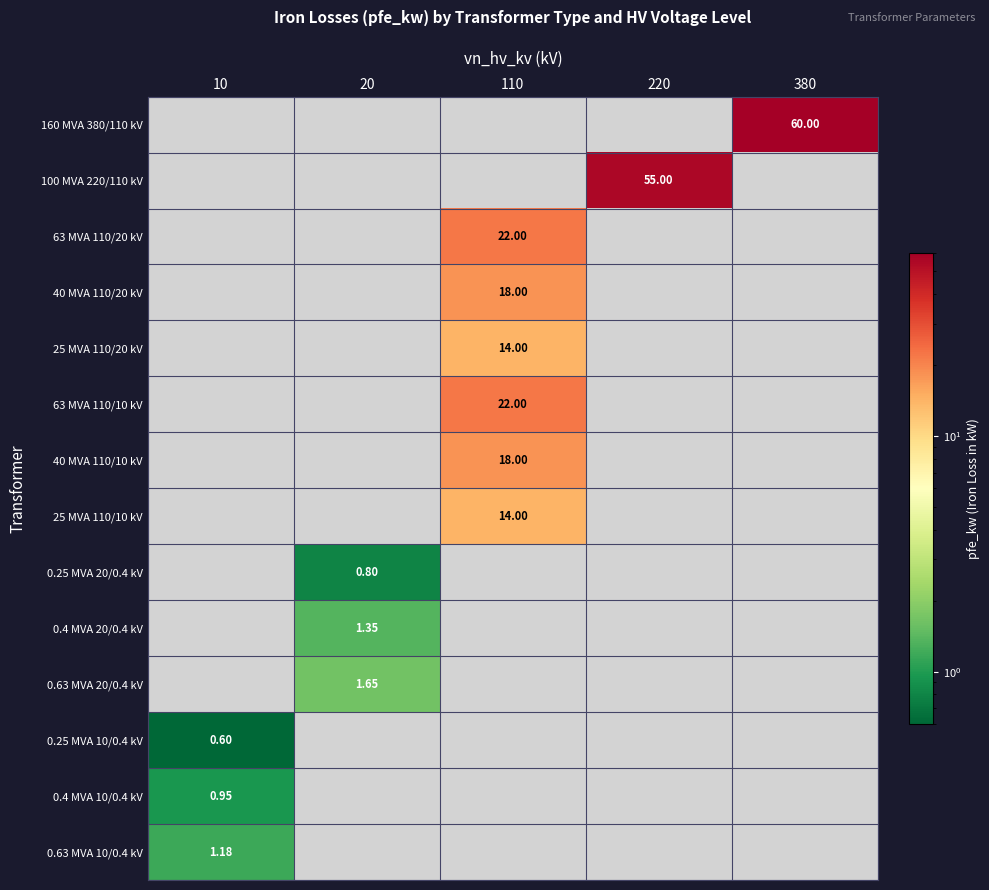

Which label corresponds to the smallest value in the chart?

10